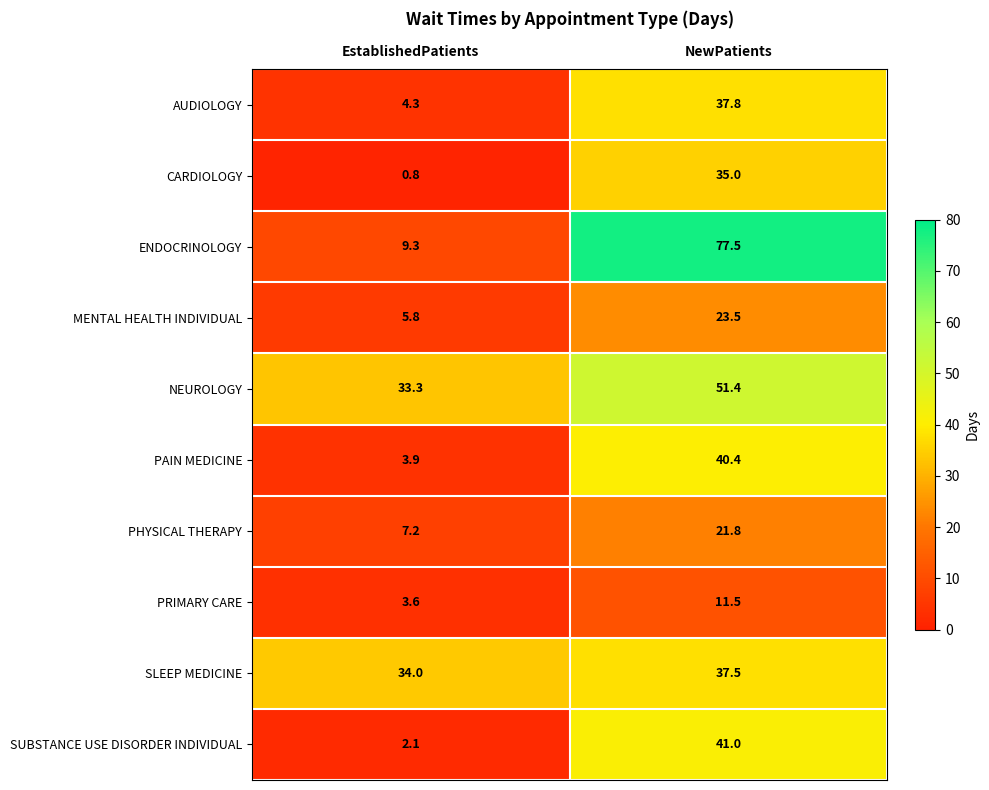

What is the minimum value shown in the chart?

0.8